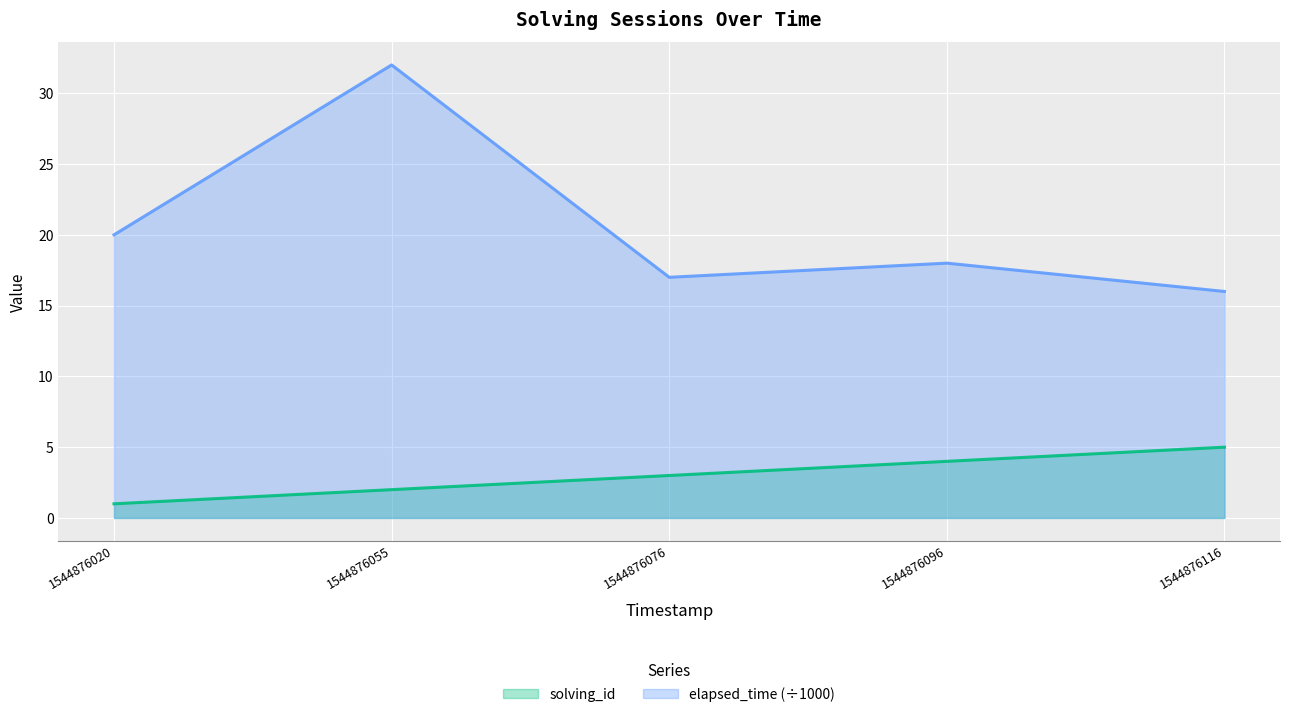

How many lines are shown in the chart?

2